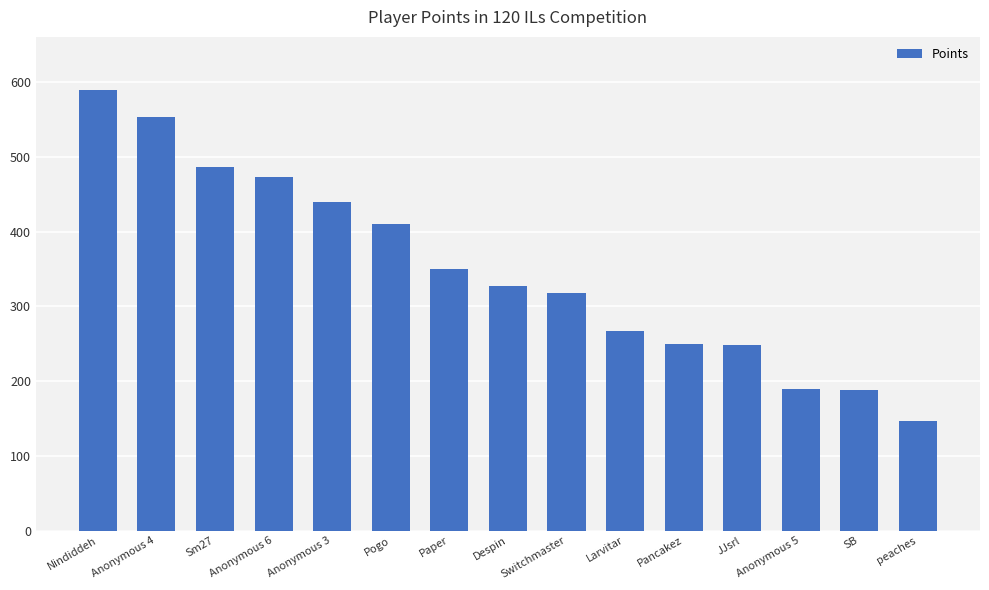

Is it true that the value at Sm27 is 487?

True